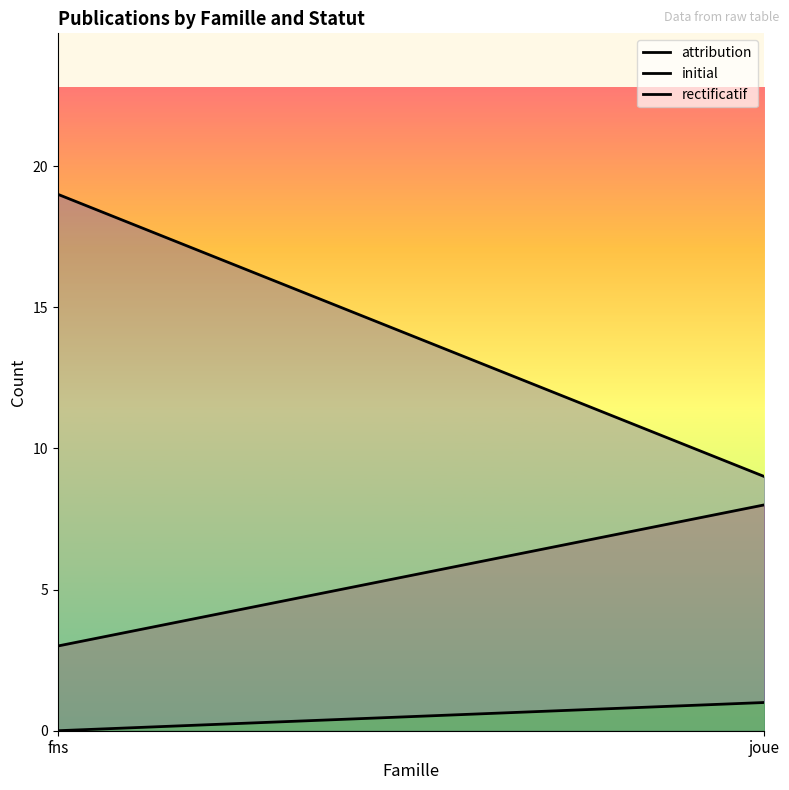

What is the spread (max minus min) of values at joue?

8